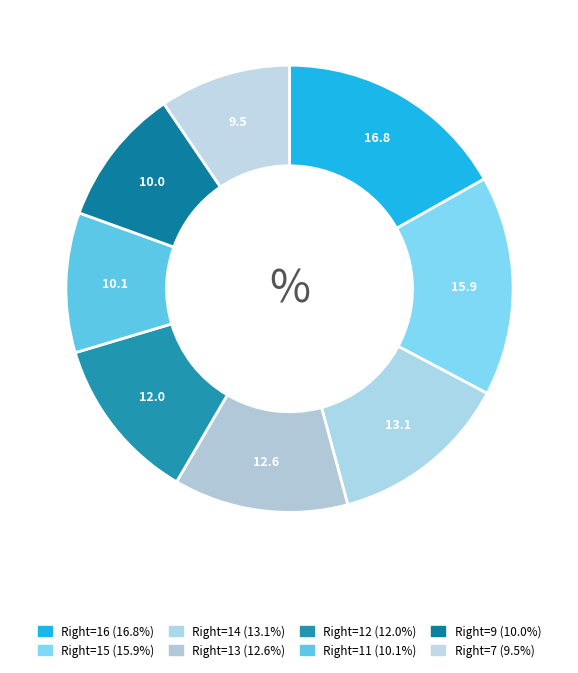

How many segments does this pie chart have?

8